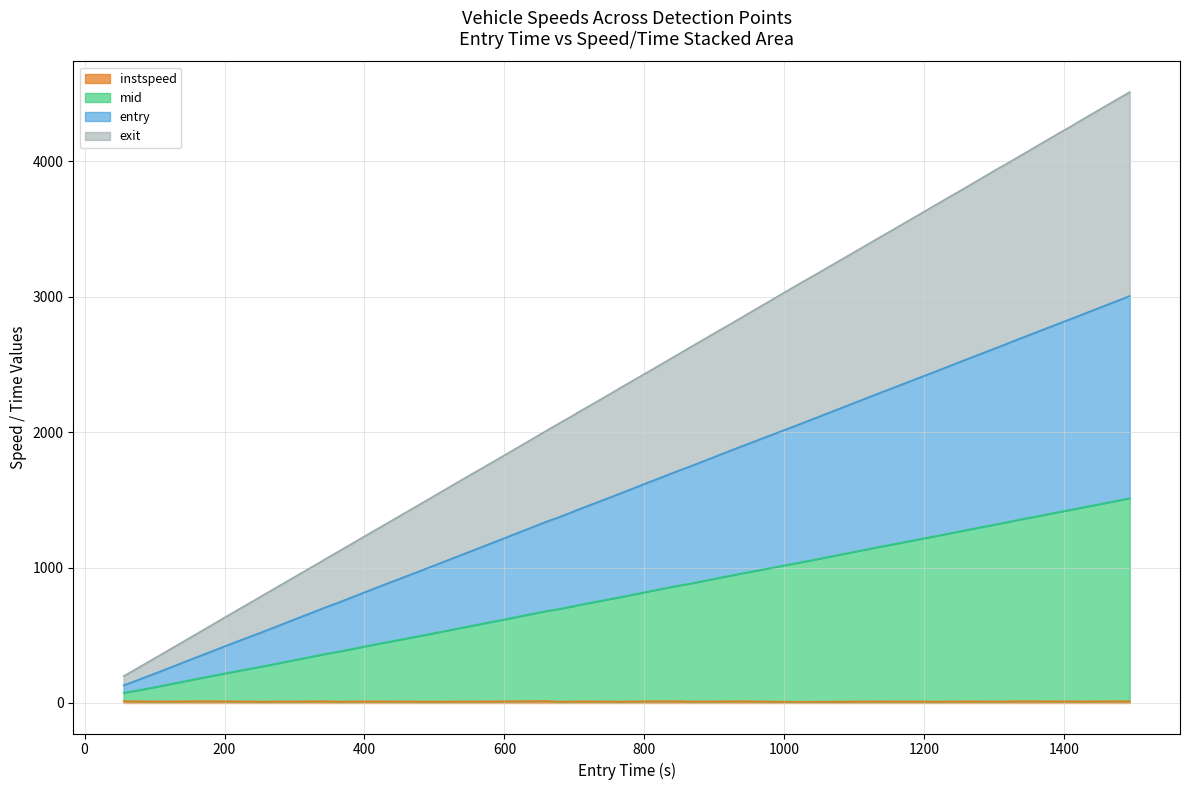

Does the chart display data point markers on the line(s)?

No